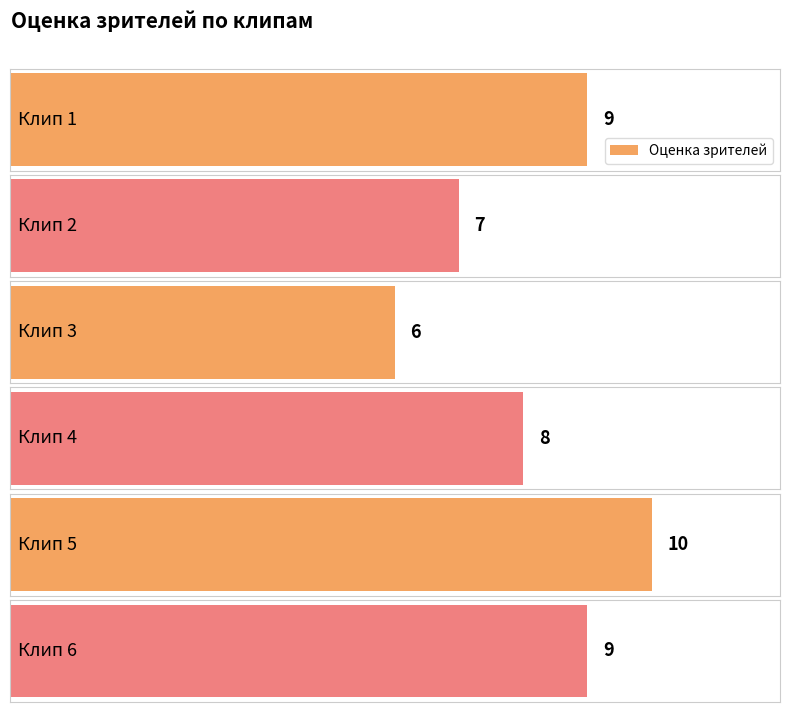

How many categories are shown in the chart?

6